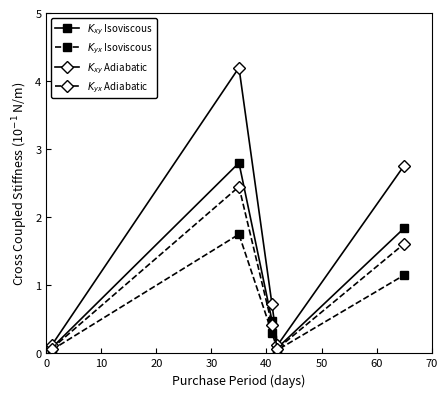

What is the sum of all $K_{yx}$ Isoviscous values?

3.3